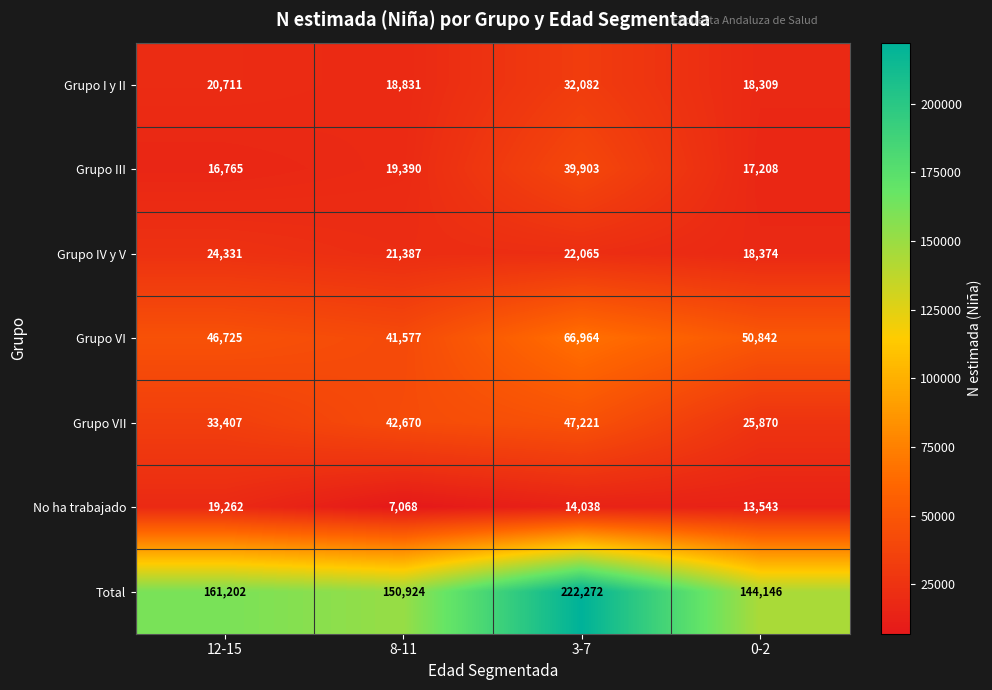

Reading left to right, extract all data points from this chart.

Grupo I y II: 20711	18831	32082	18309
Grupo III: 16765	19390	39903	17208
Grupo IV y V: 24331	21387	22065	18374
Grupo VI: 46725	41577	66964	50842
Grupo VII: 33407	42670	47221	25870
No ha trabajado: 19262	7068	14038	13543
Total: 161202	150924	222272	144146